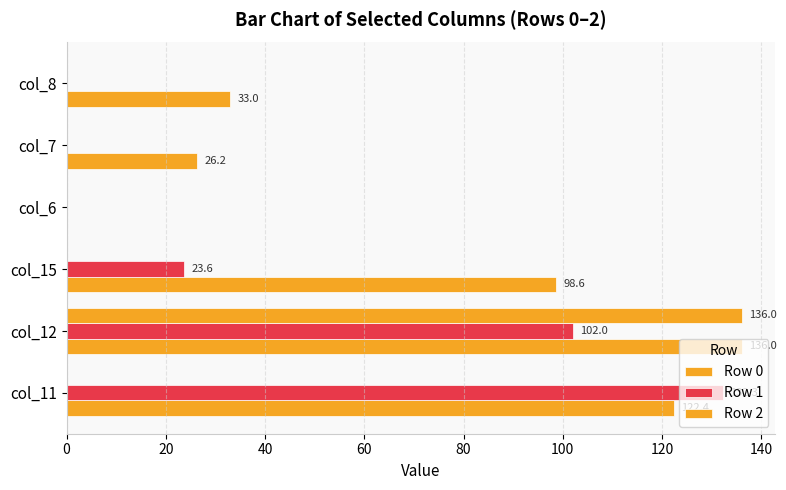

How many values in Row 0 are above zero?

5